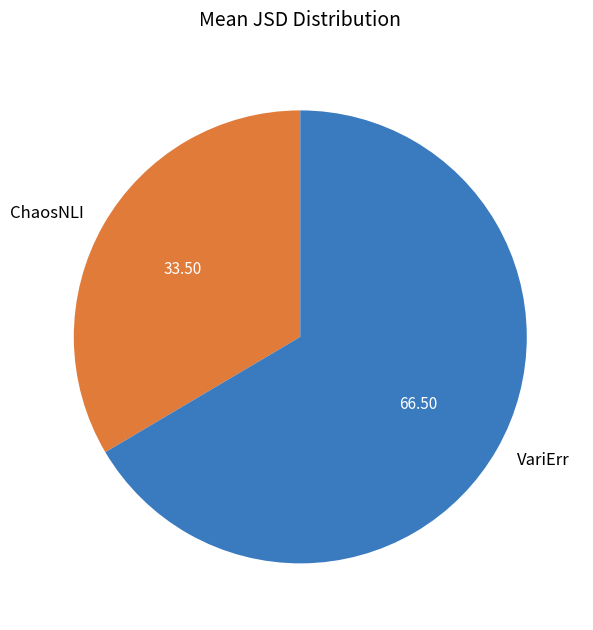

Is there any slice that represents more than half of the pie?

Yes